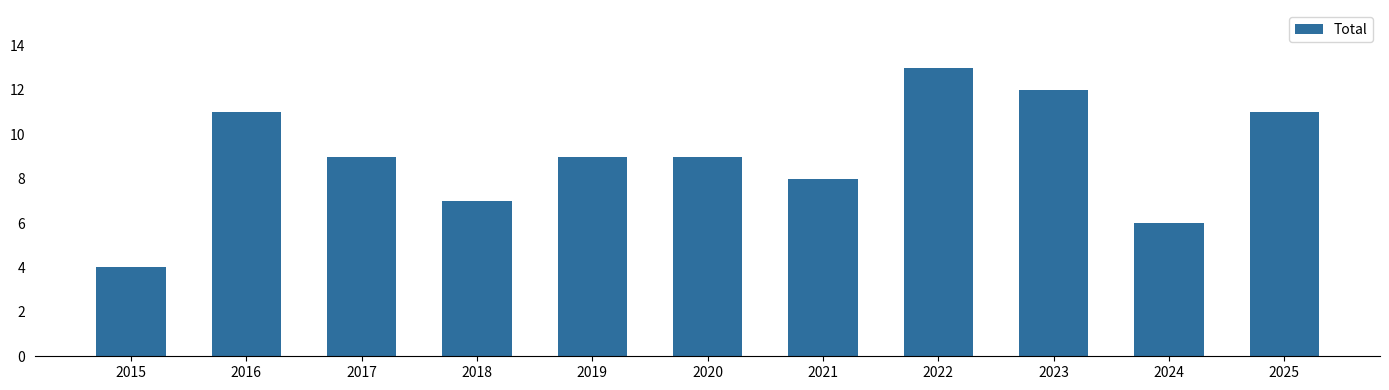

Count the number of data series in this chart.

1